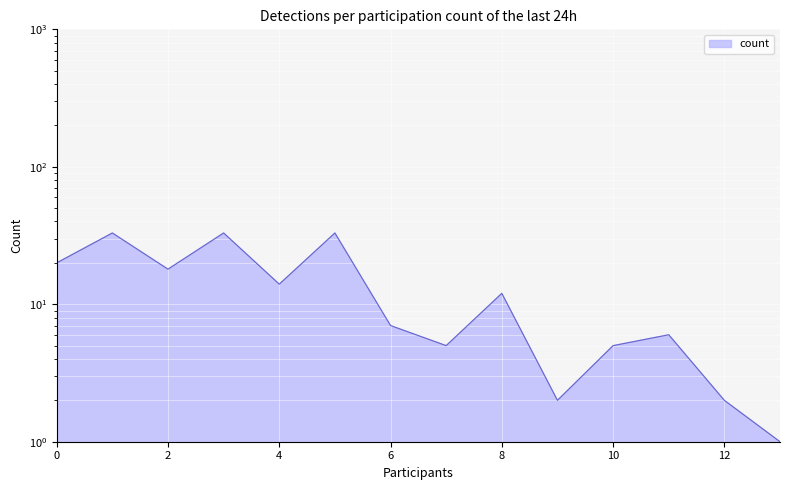

Which label corresponds to the largest value in the chart?

1